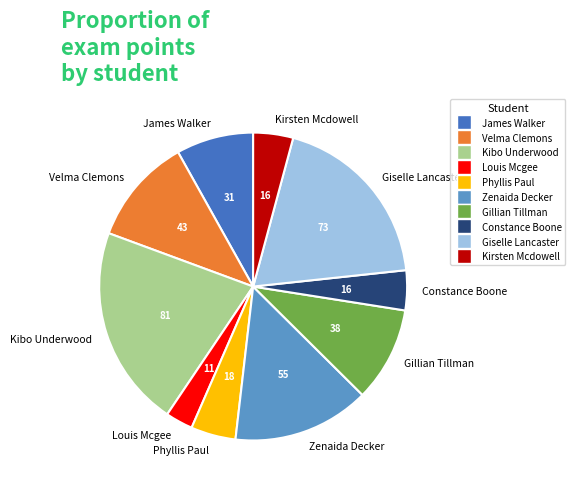

Is it true that Constance Boone is 4% of the pie?

True